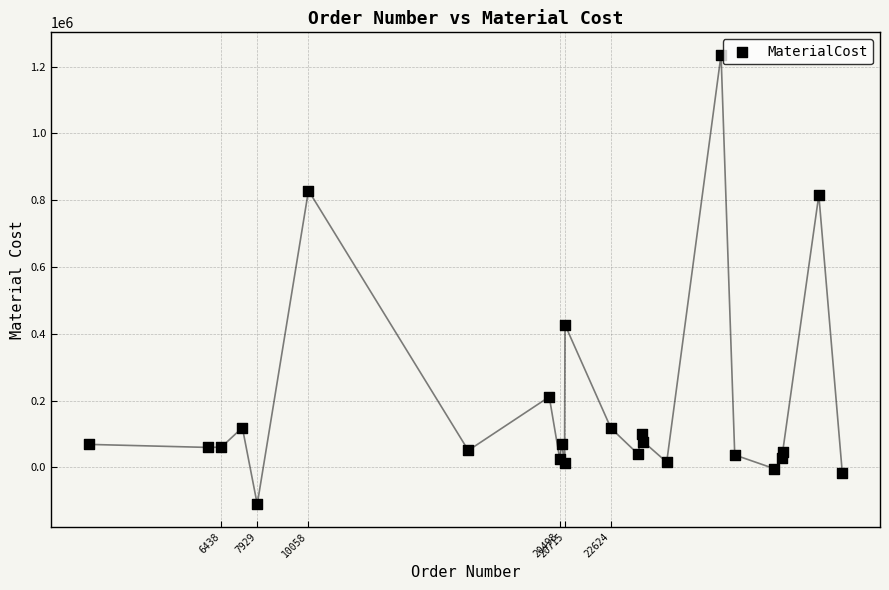

What Y value in the scatter plot is closest to 562462?

427074.9